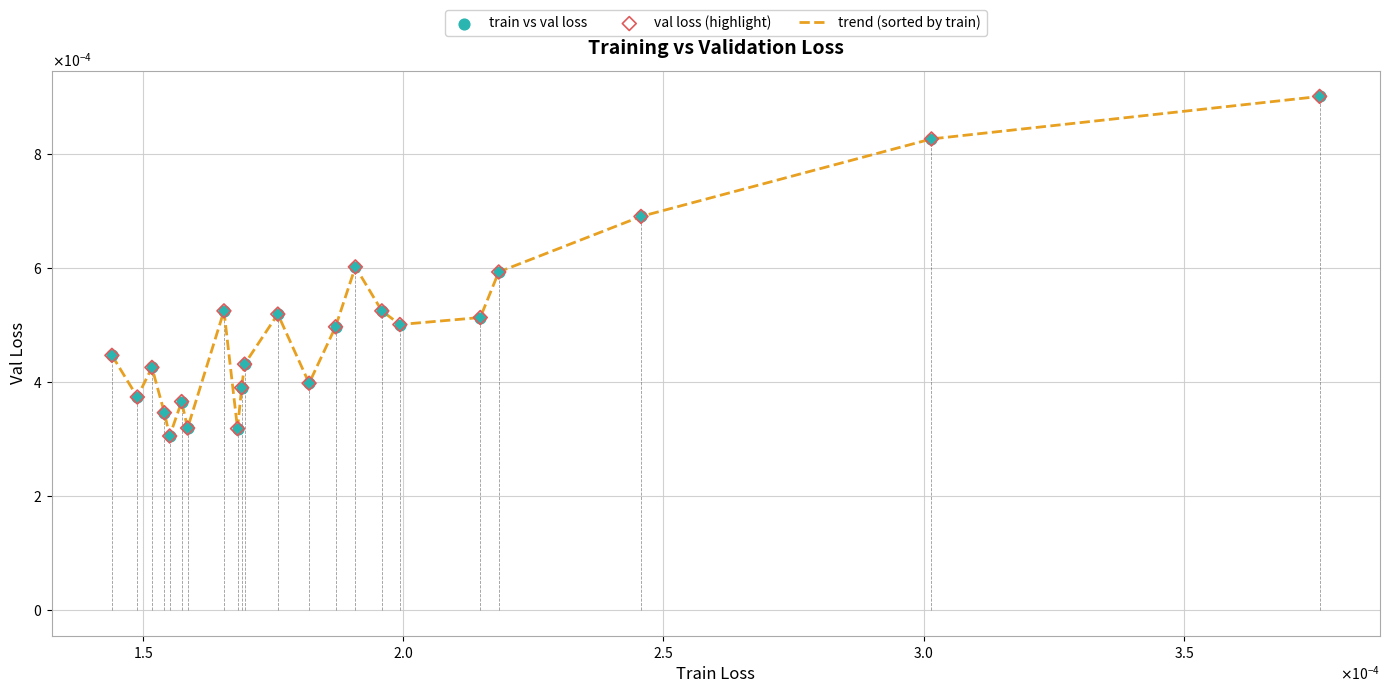

Does the chart have visible grid lines?

Yes